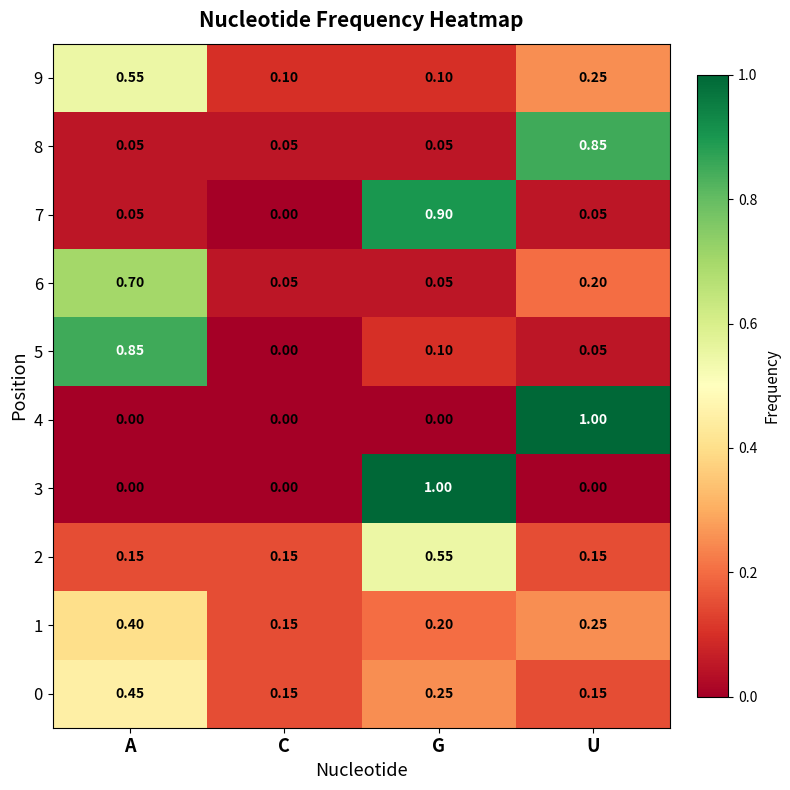

List the labels in order of 1 value, largest first.

A, U, G, C